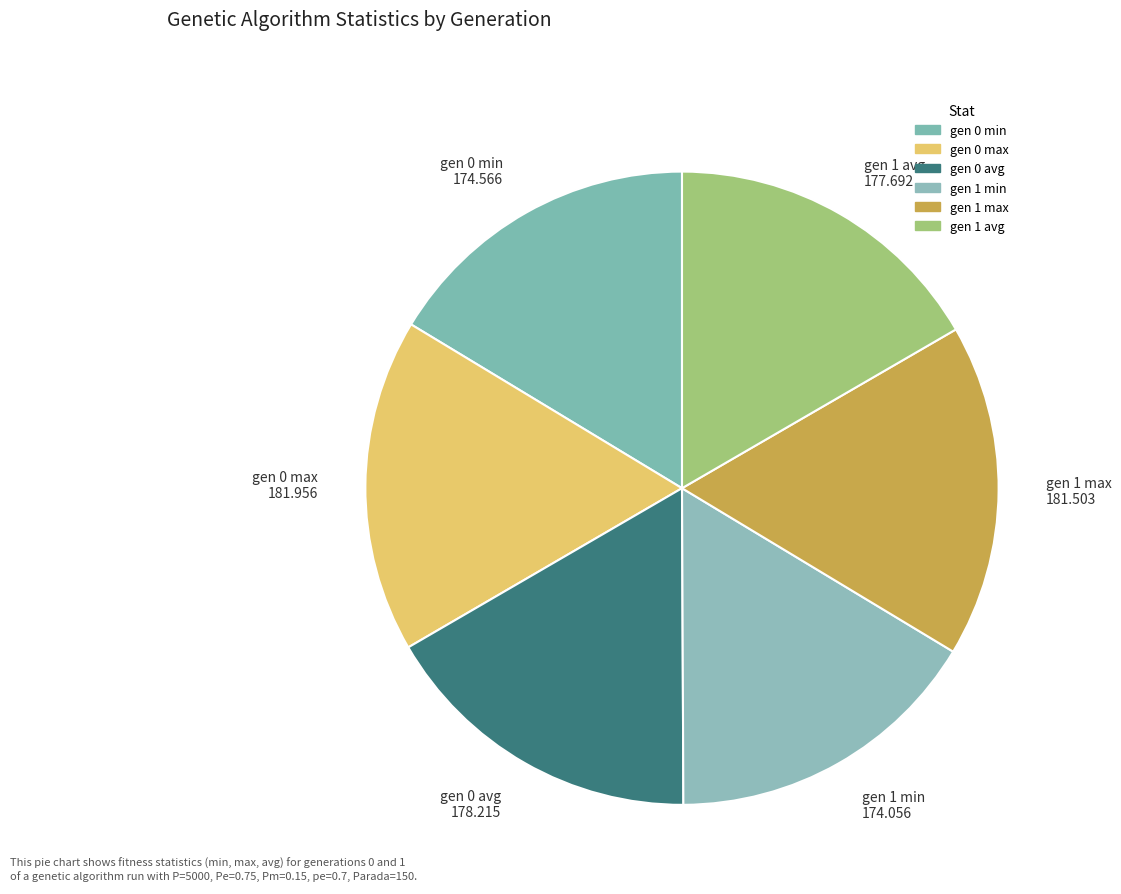

Count the number of slices in the pie.

6